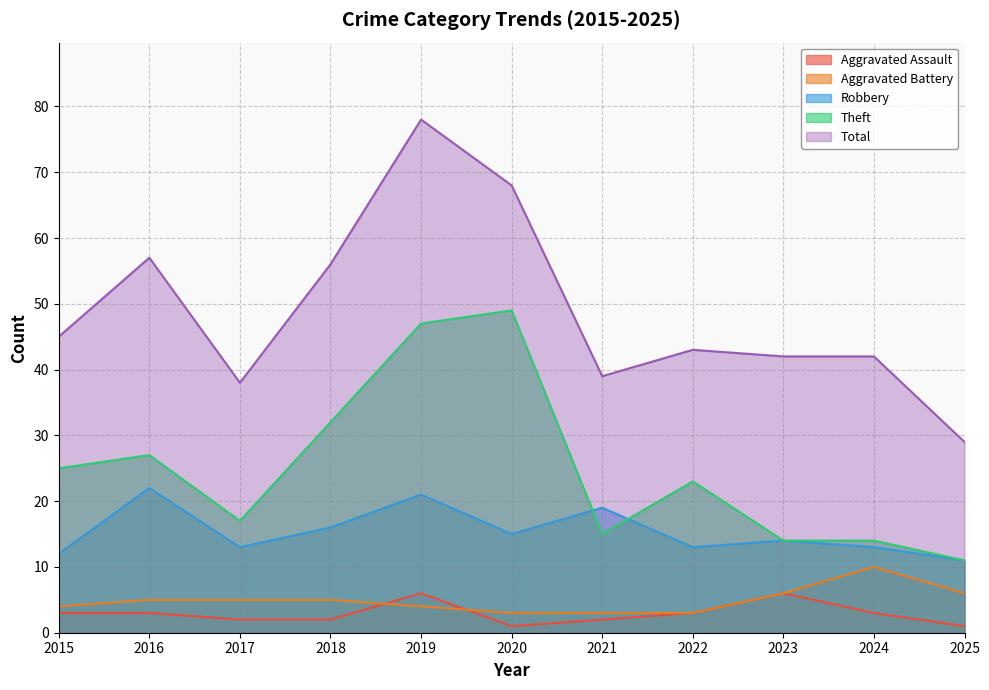

At which label does Theft reach its minimum?

2025